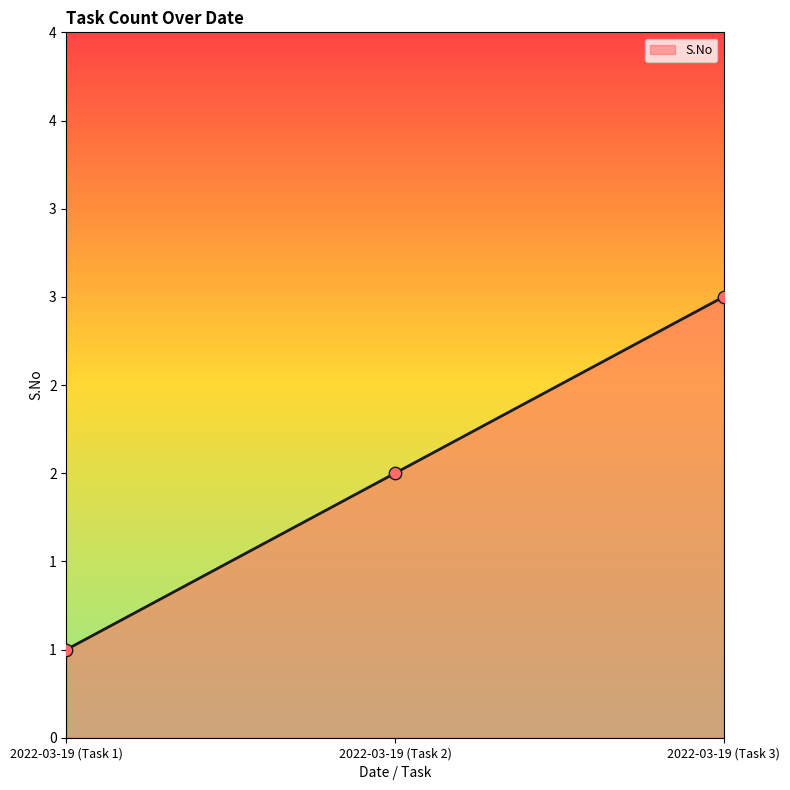

What is the ratio of the value at 2022-03-19 (Task 3) to the value at 2022-03-19 (Task 1)?

3.0